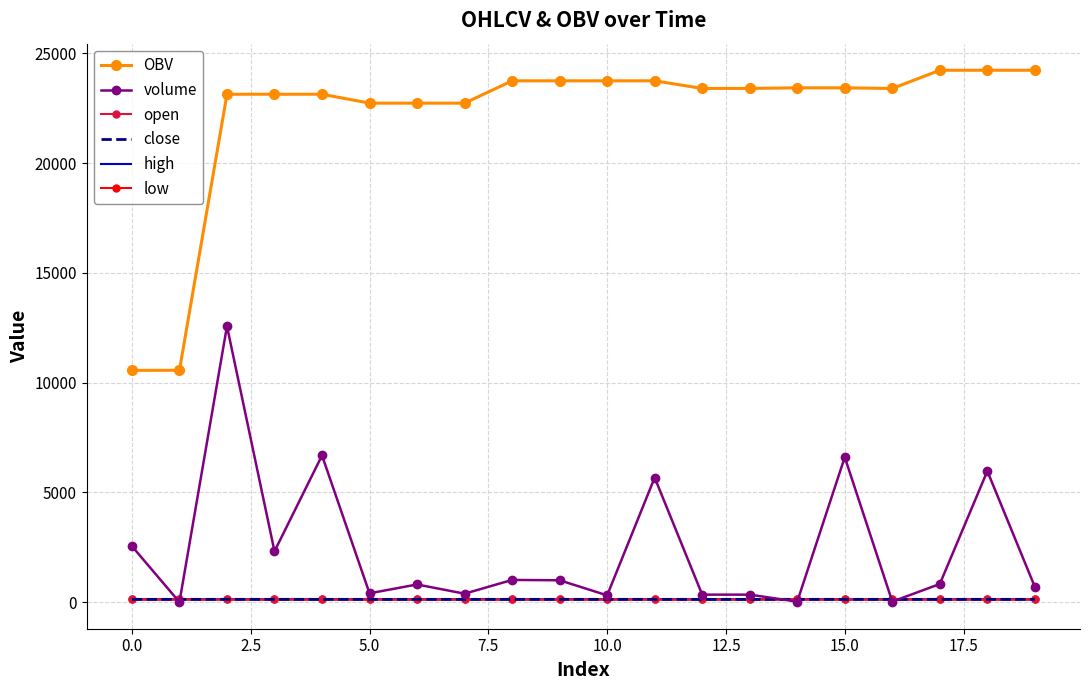

What is the maximum value for OBV?

24224.2